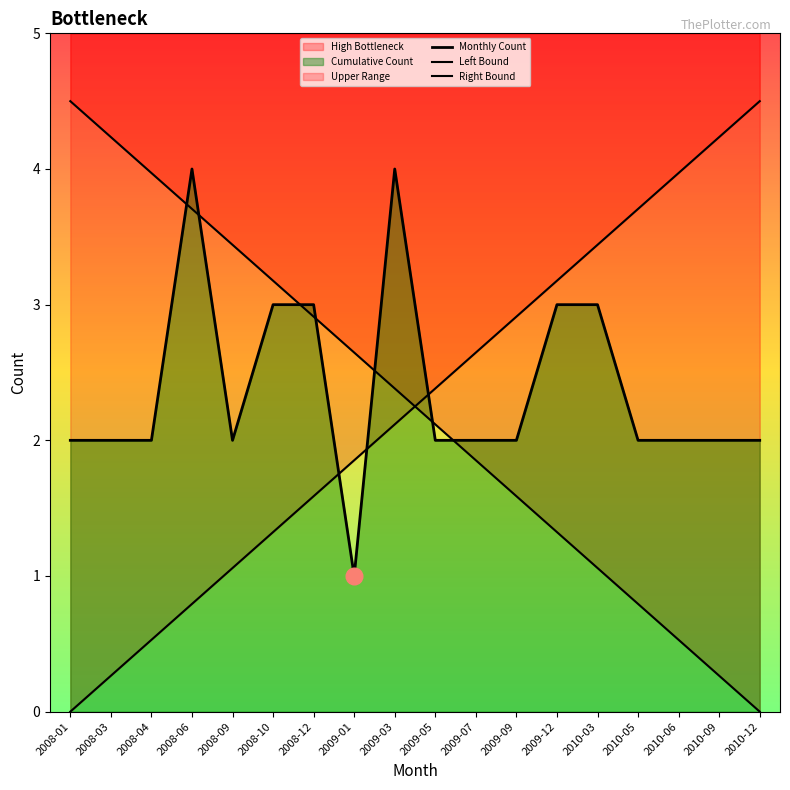

The value at 2008-06 is 1.6. True or false?

False